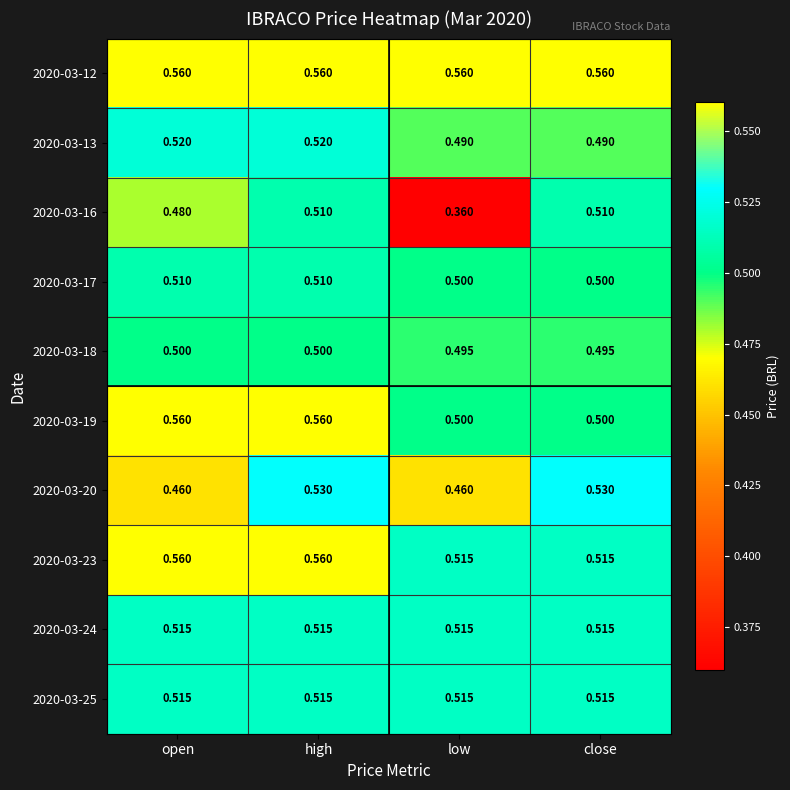

Is the value of 2020-03-12 at open greater than the value of 2020-03-16 at high?

Yes